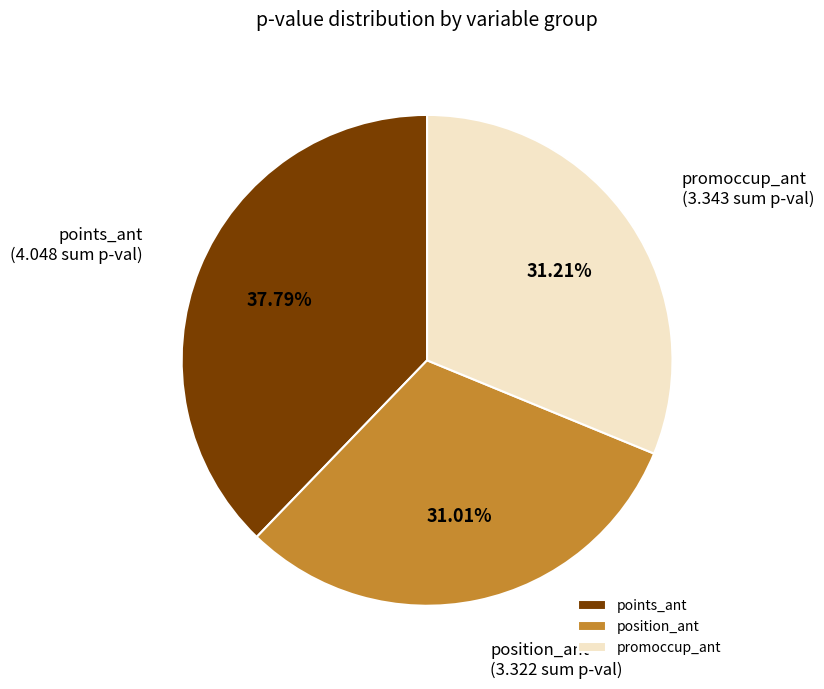

Which category has the biggest portion of the pie?

points_ant